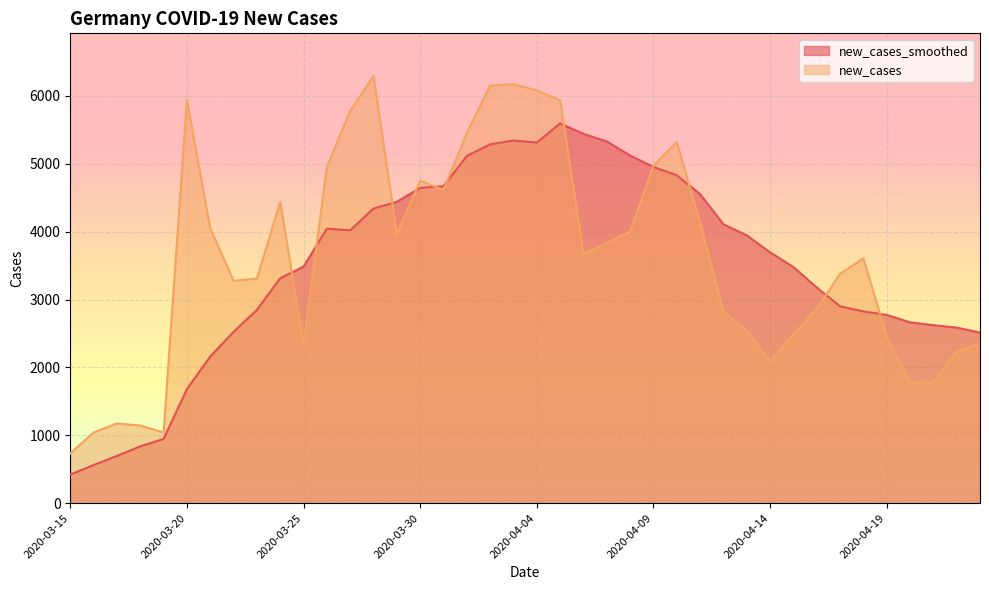

How many lines are shown in the chart?

2